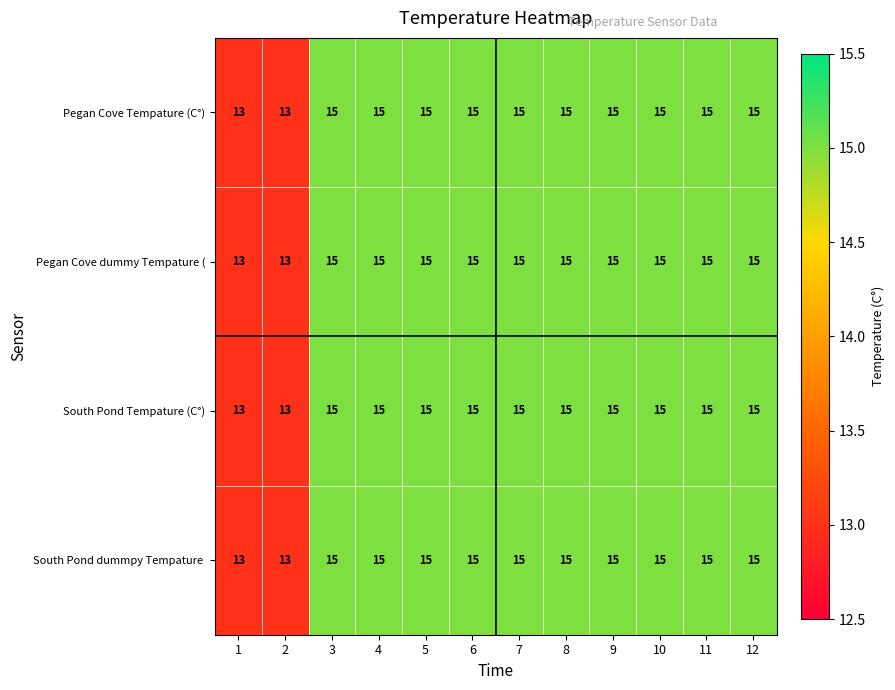

What is the total value across all series at 7?

60